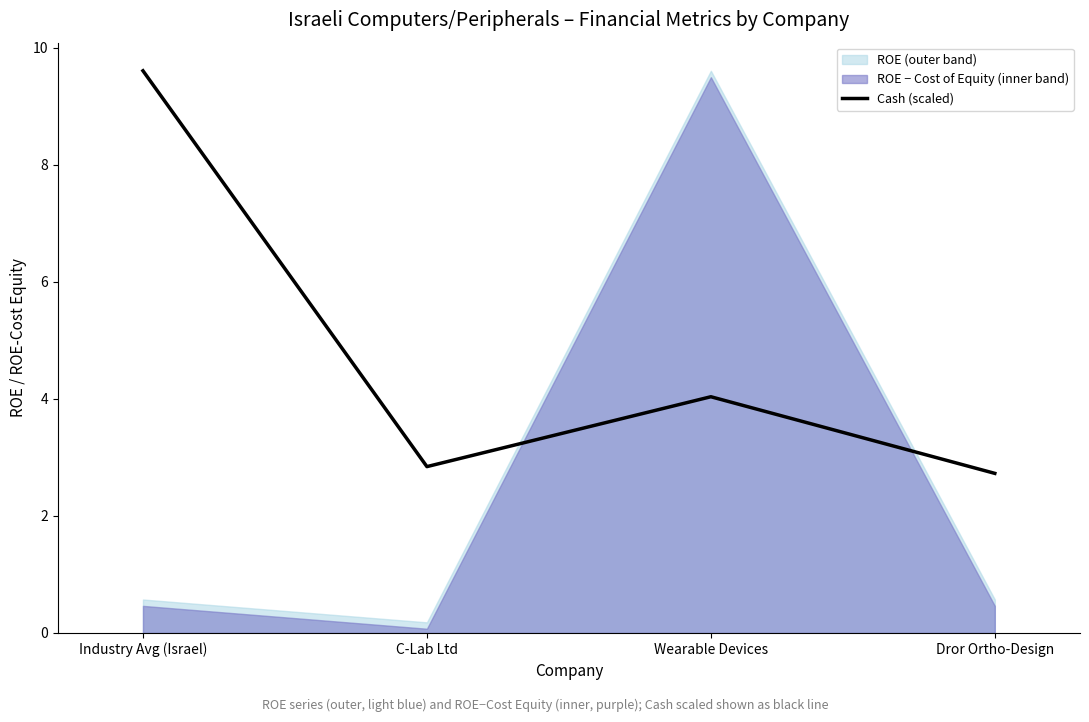

Reading right to left, what are all the values shown in this chart?

2.7	4.0	2.8	9.6